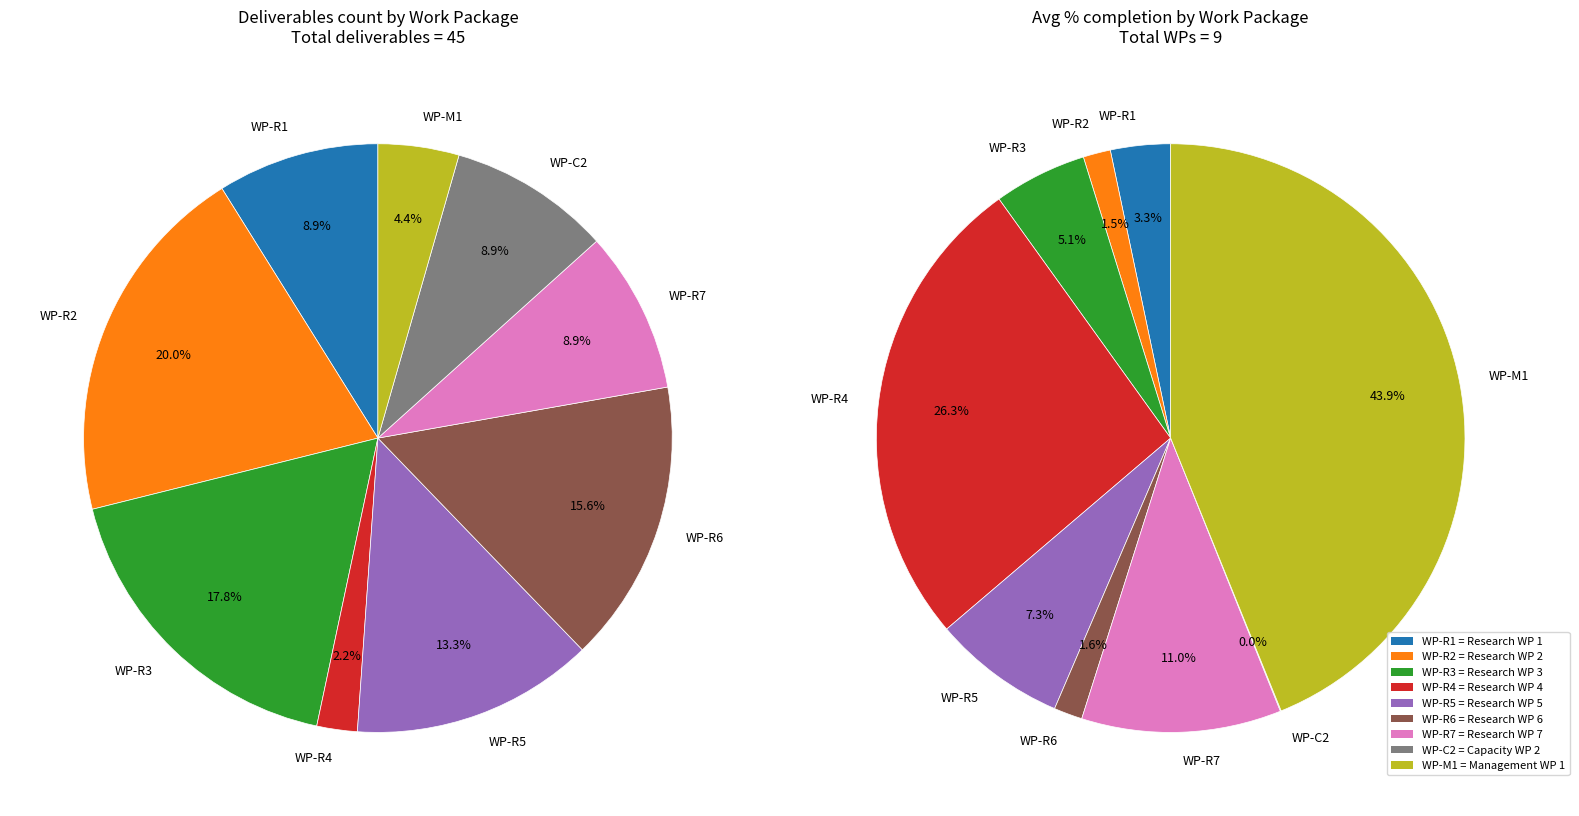

Is the sum of WP-R5 and WP-R3 greater than half?

No